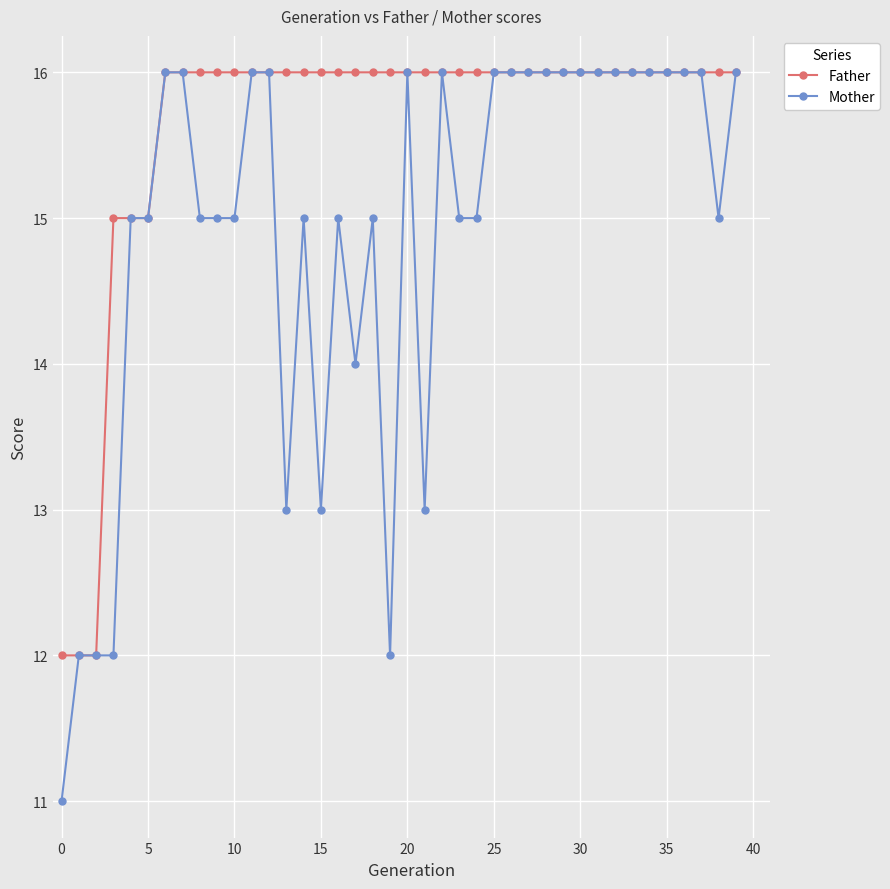

What is the minimum value for Mother?

11